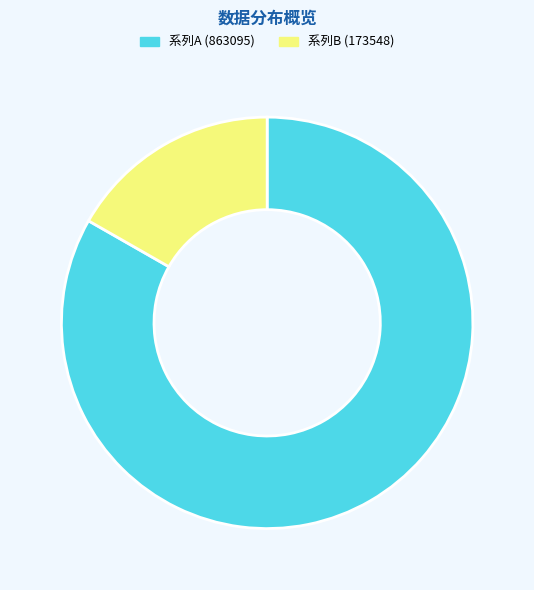

Is there a majority slice in this chart?

Yes